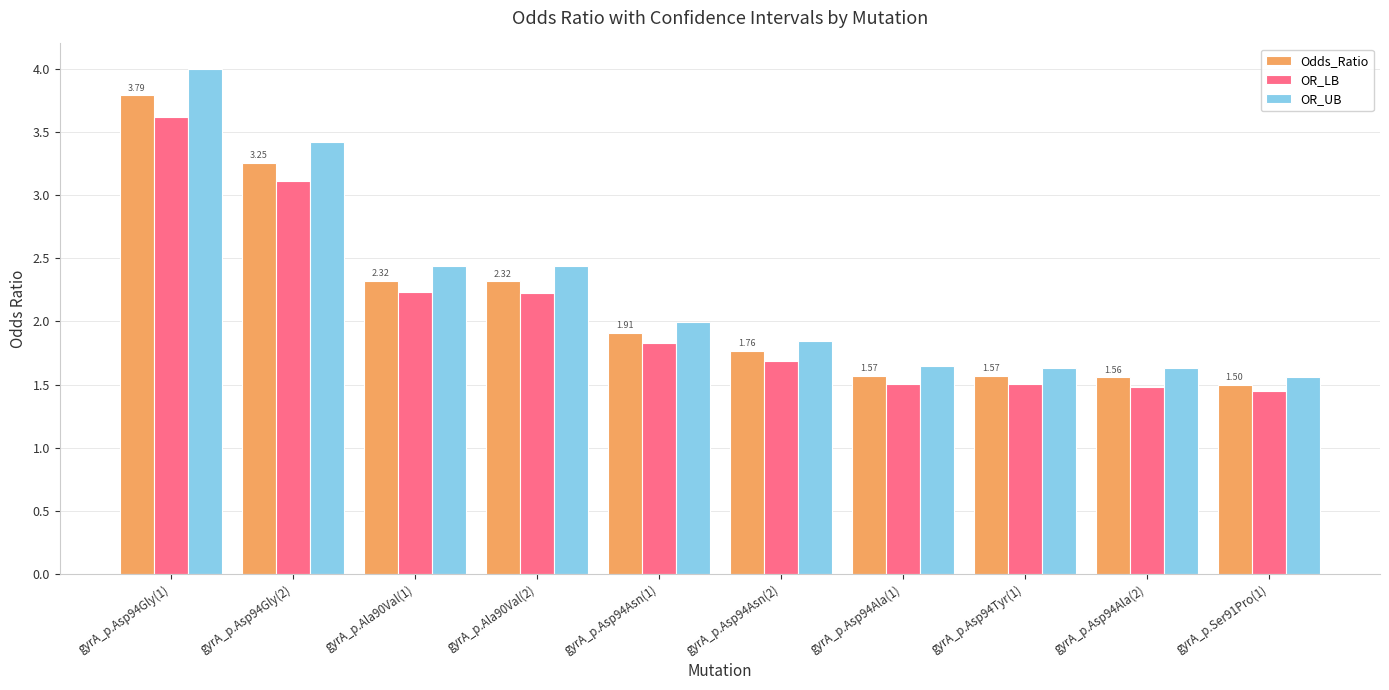

Where is Odds_Ratio nearest to the value 2?

gyrA_p.Asp94Asn(1)